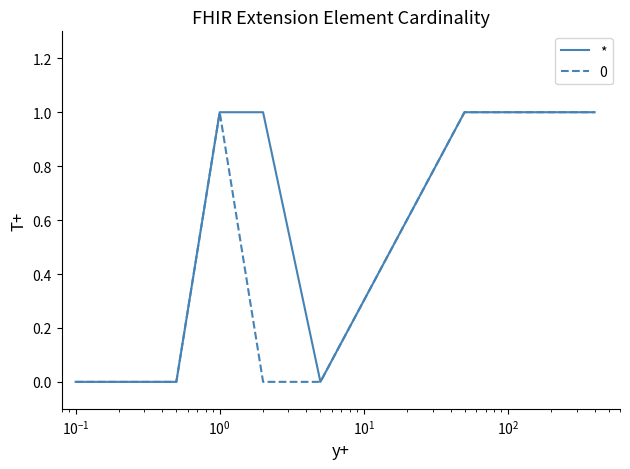

Which series has the largest total across all categories?

*